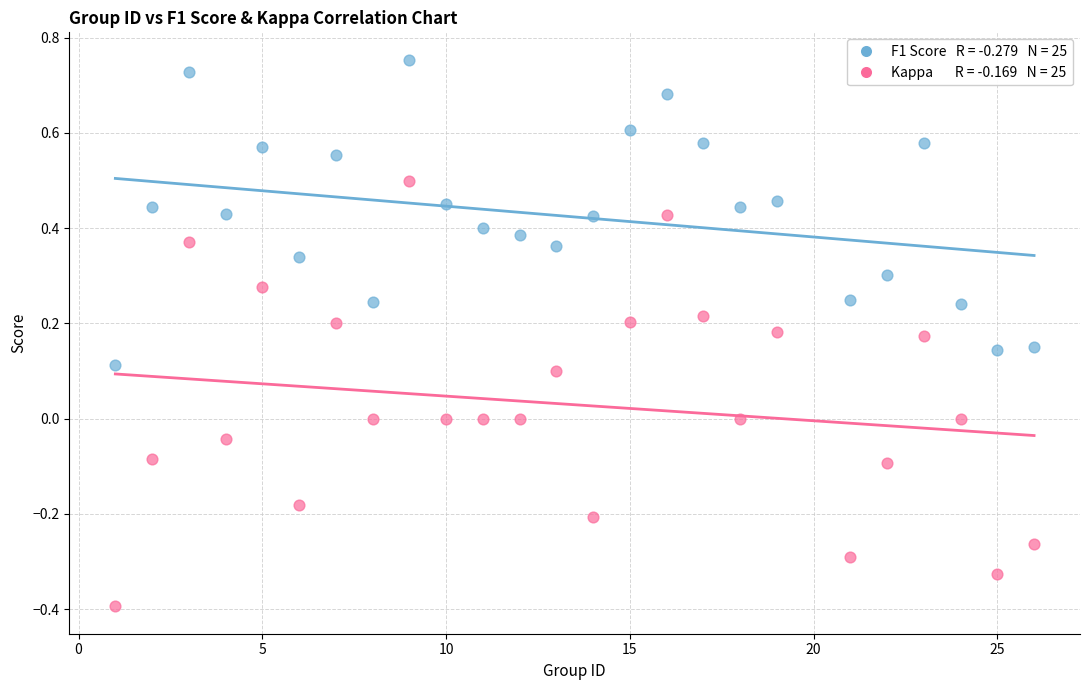

Across all data points, what is the range of X values (max minus min)?

25.0